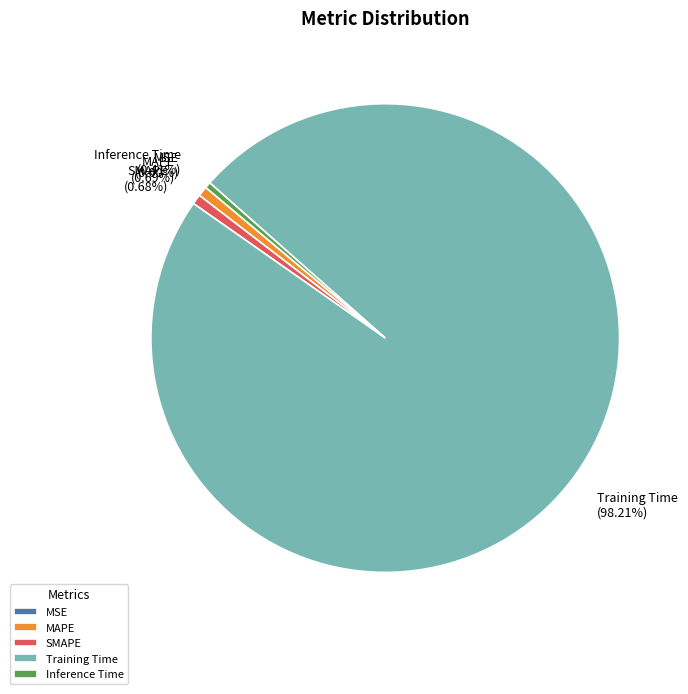

Does SMAPE account for over 50% of the chart?

No